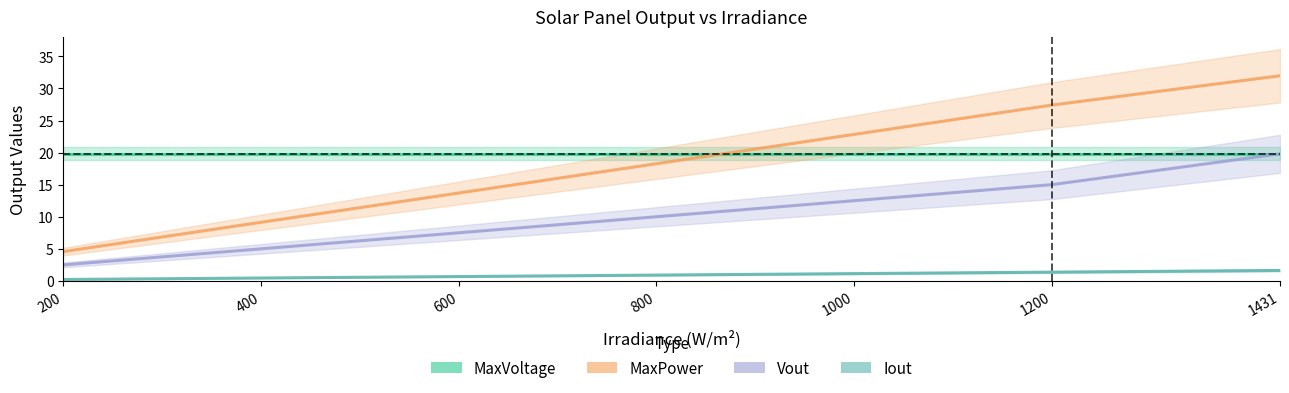

Does the chart display data point markers on the line(s)?

No